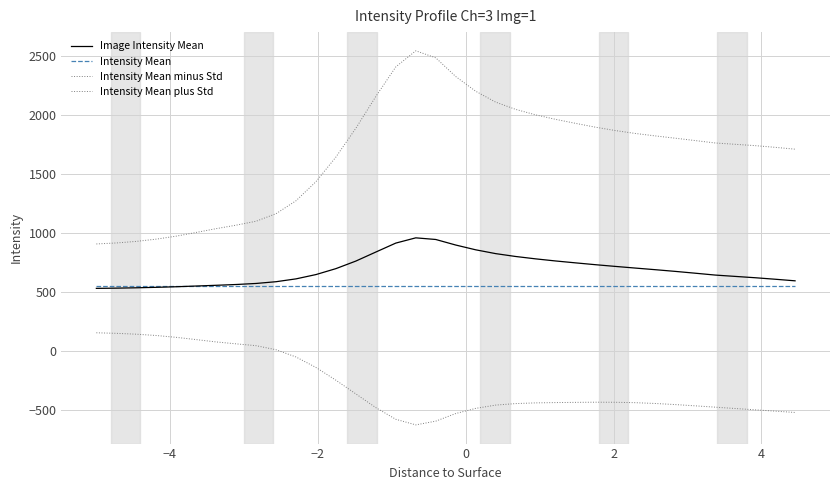

Which series has the widest spread of values?

Intensity Mean plus Std